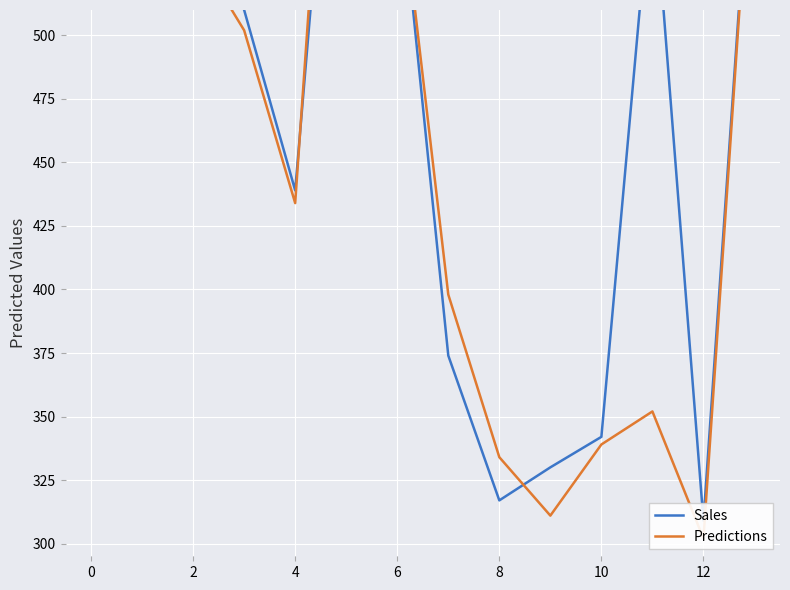

At how many categories does at least one series exceed 489?

8